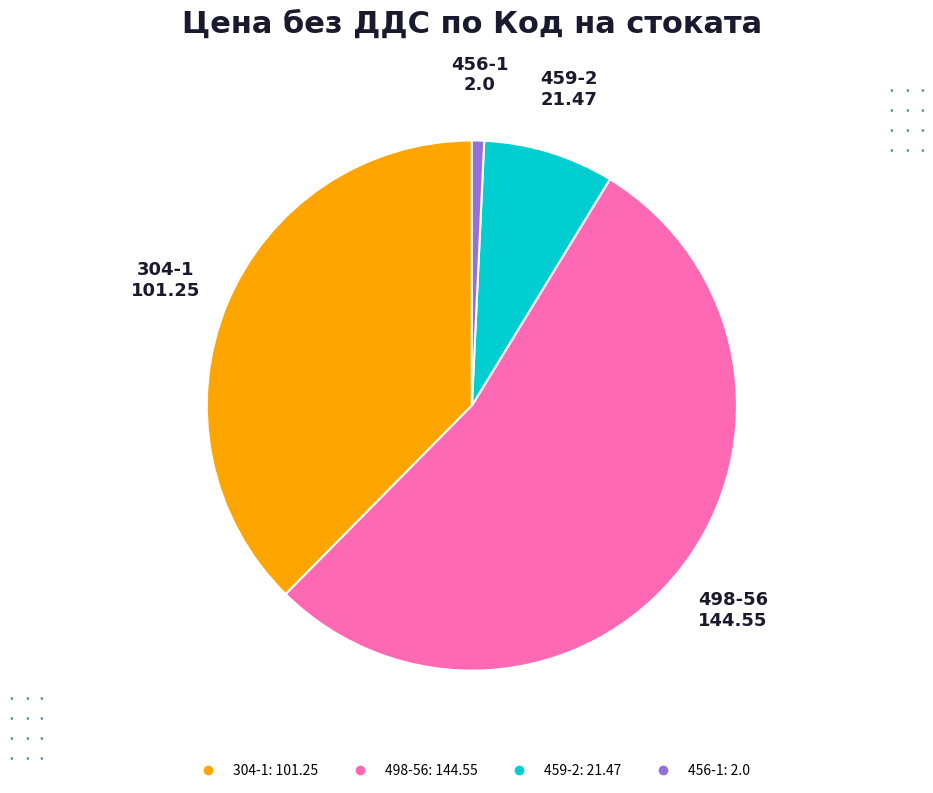

Rank the categories by value from lowest to highest.

456-1, 459-2, 304-1, 498-56